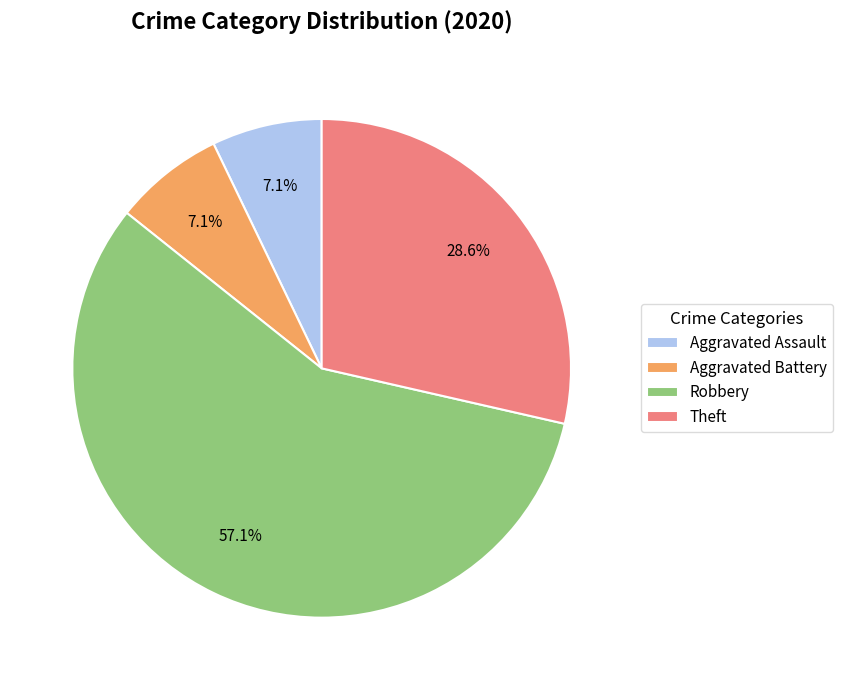

What is the largest slice in the pie chart?

Robbery